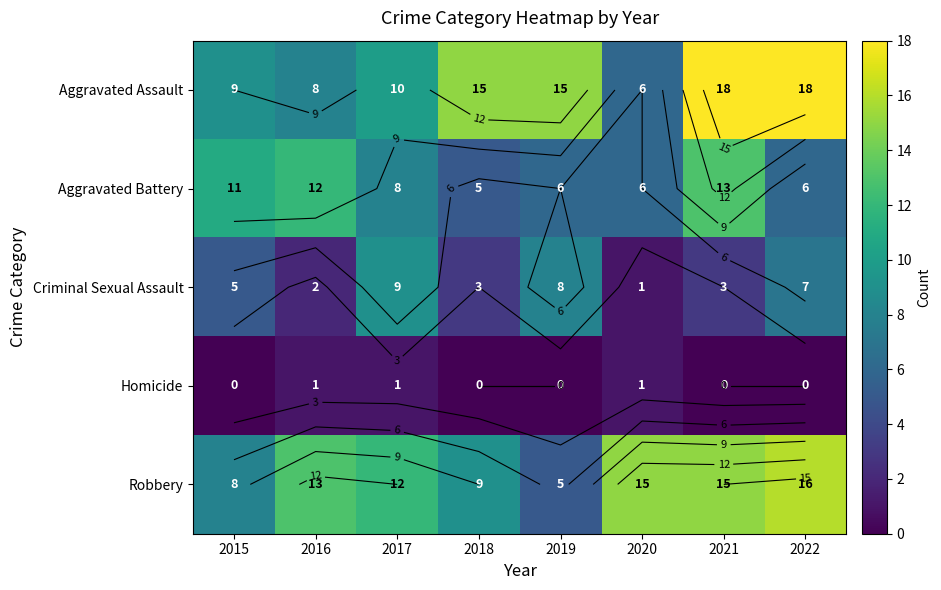

Which series has the widest spread of values?

Aggravated Assault